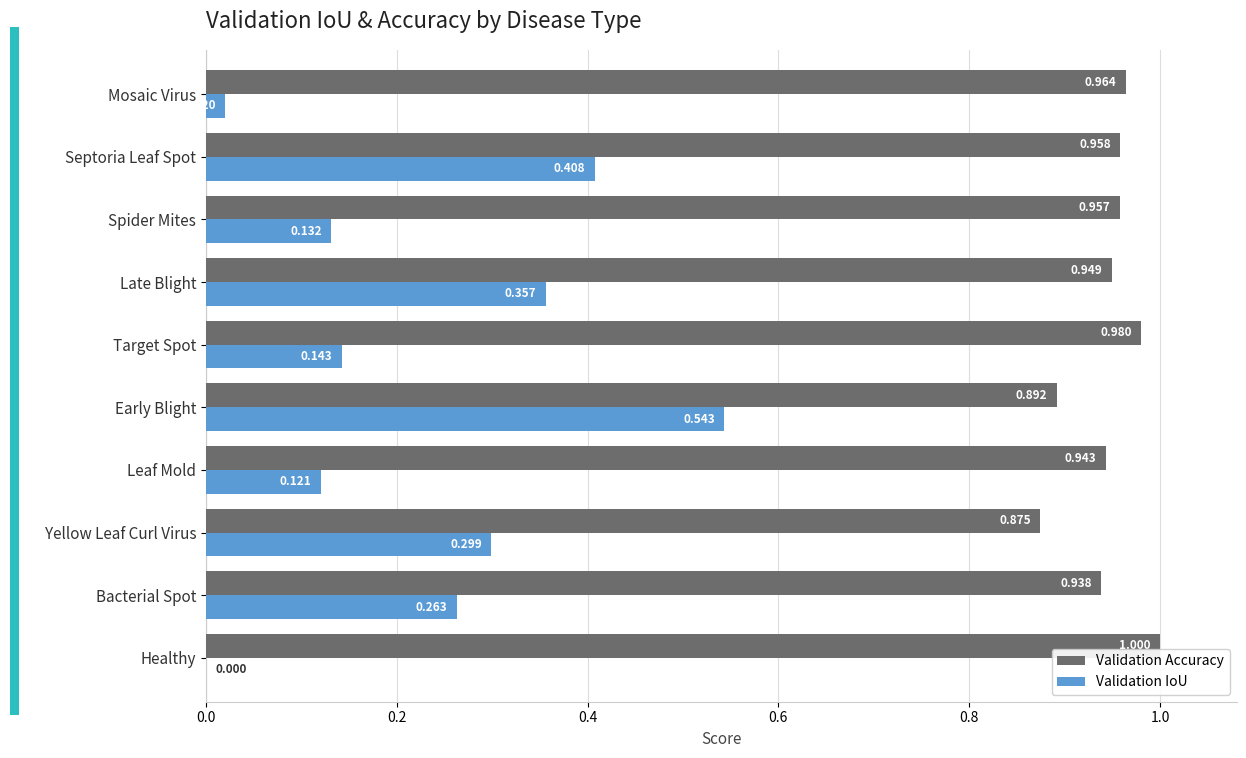

Count the number of categories in the chart.

10